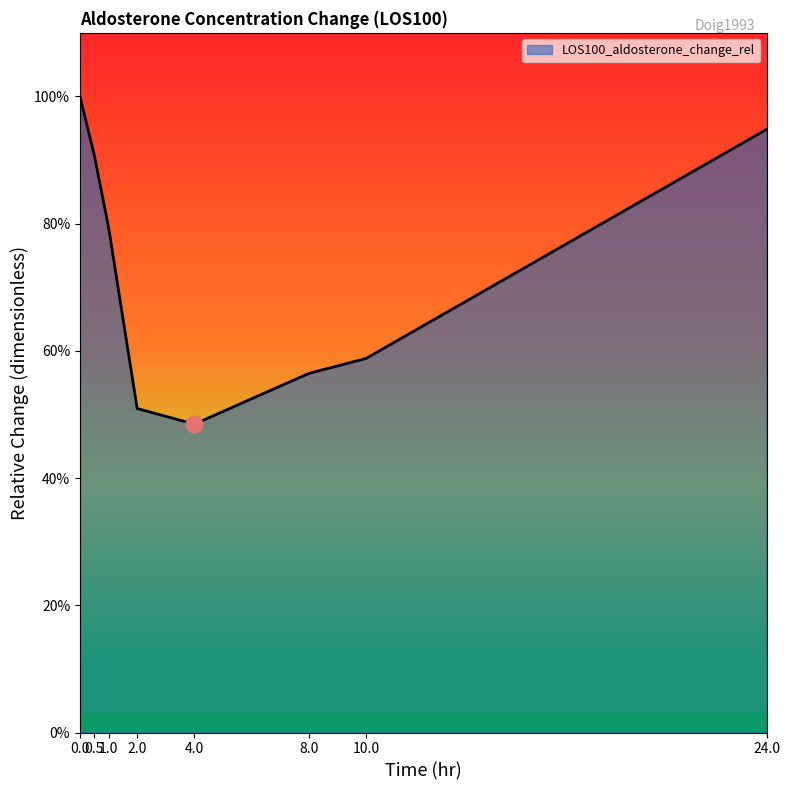

What is the average value?

0.7